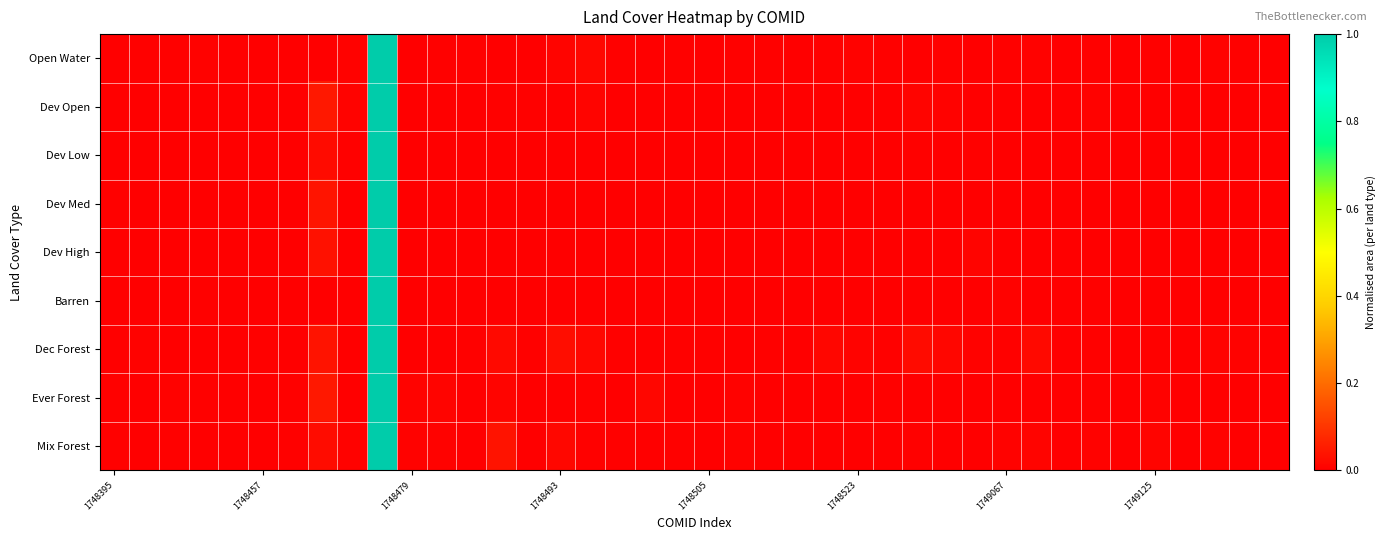

What is the maximum value shown in the chart?

1.0